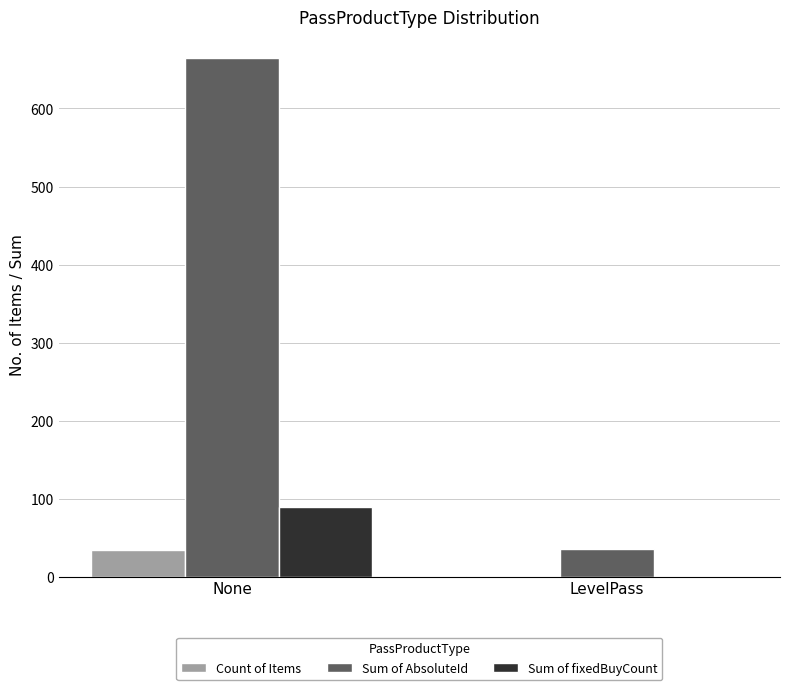

Reading right to left, what are all the values shown in this chart?

Count of Items: LevelPass=1	None=35
Sum of AbsoluteId: LevelPass=36	None=665
Sum of fixedBuyCount: LevelPass=0	None=90